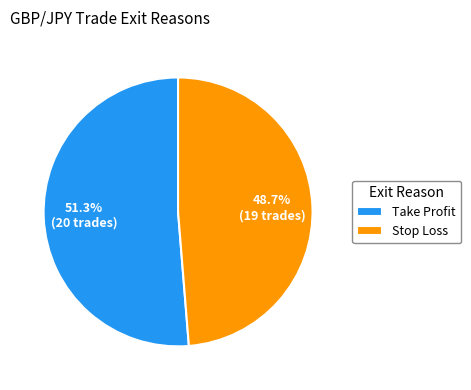

To the nearest percent, what is the difference between the largest and smallest slice percentages?

3%